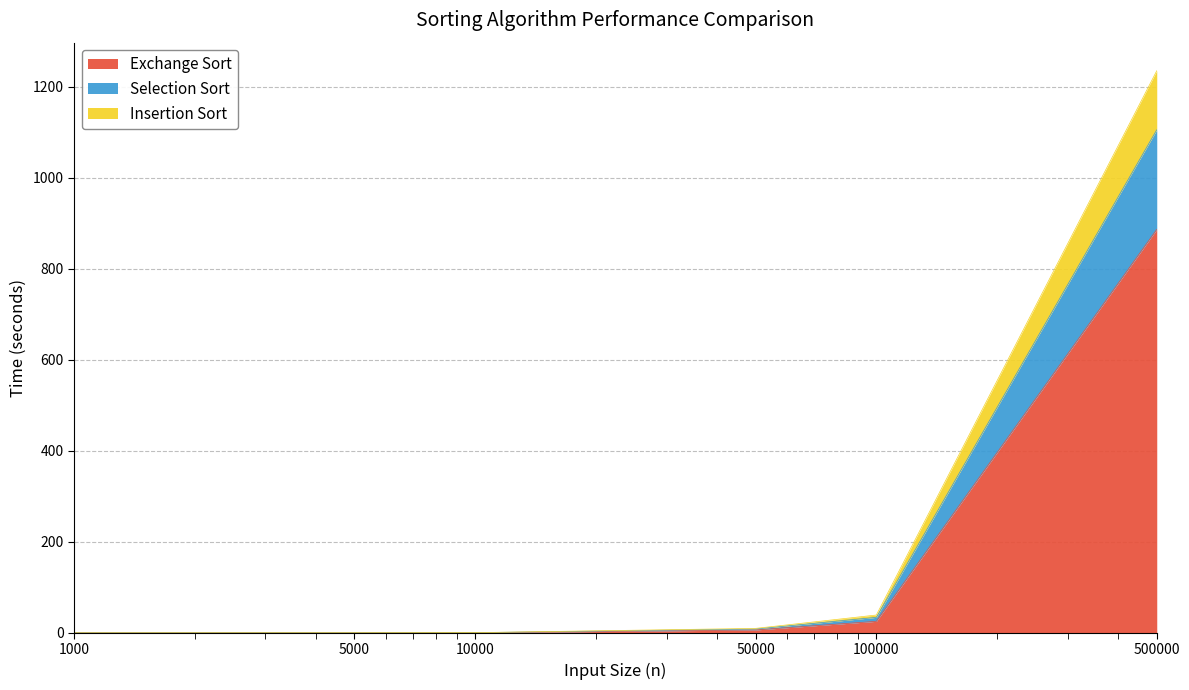

What is the maximum value for Exchange Sort?

886.3